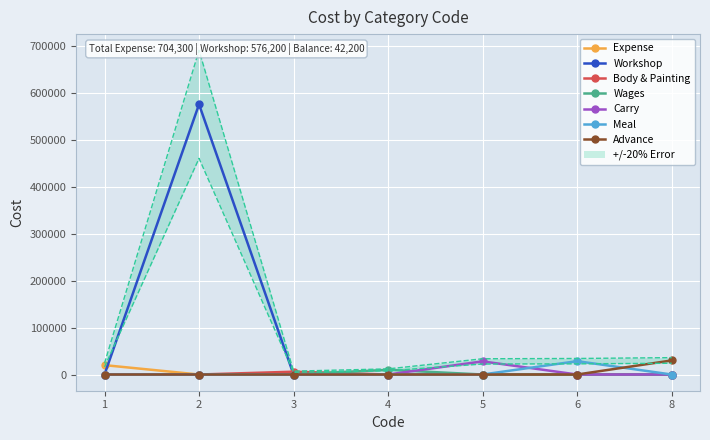

The value of Wages at 3 is 0. True or false?

True